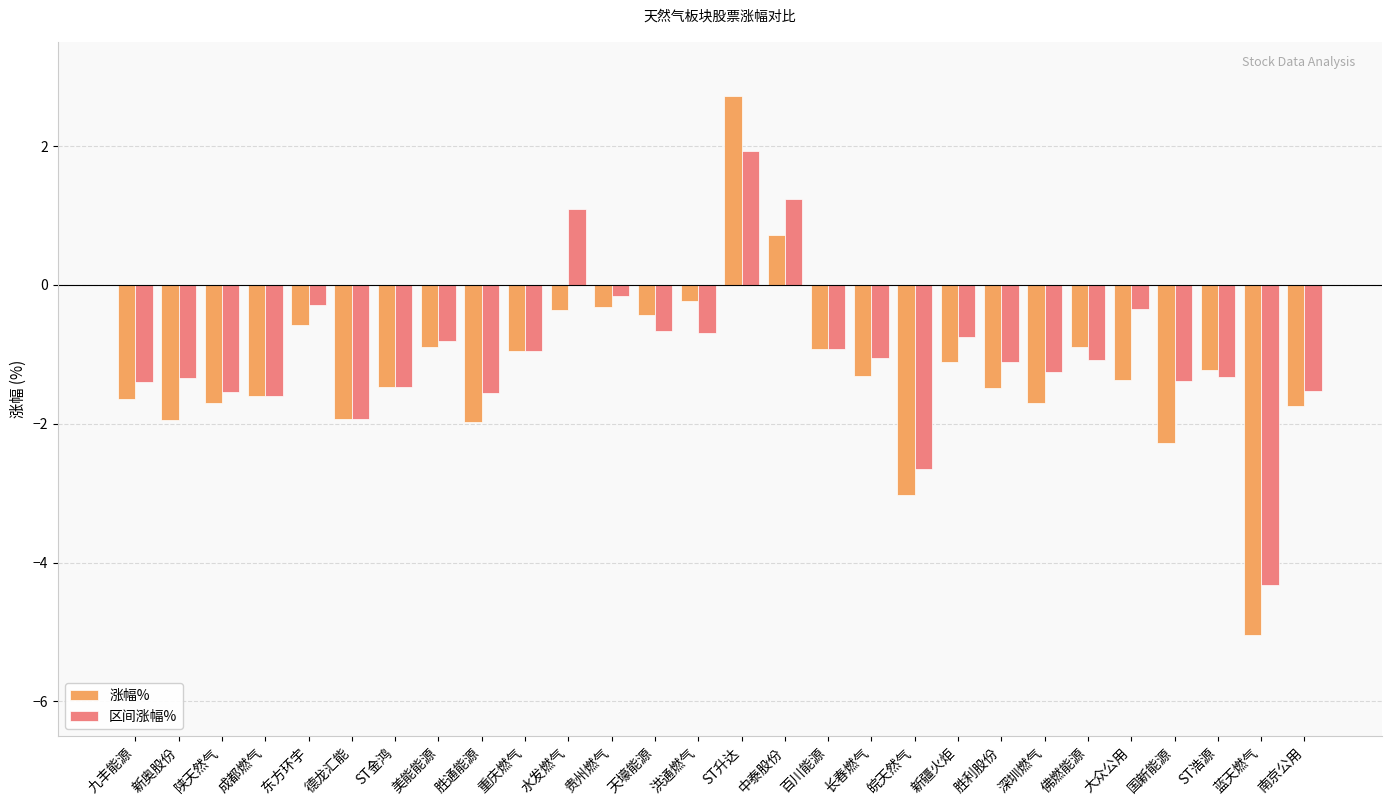

At which category does the chart reach its minimum across all series?

蓝天燃气